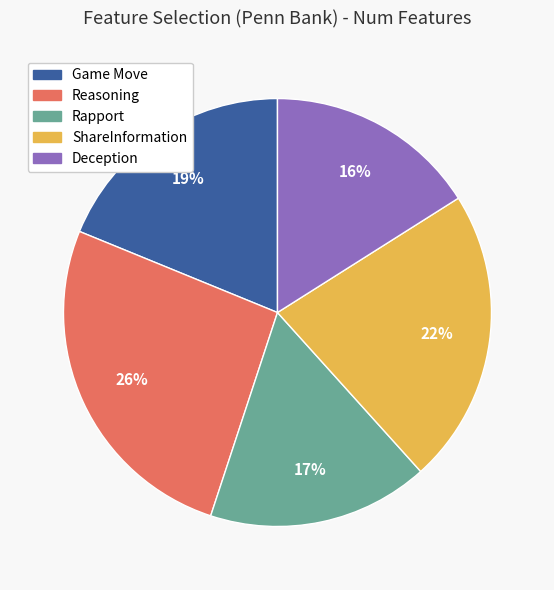

How many slices are in this pie chart?

5